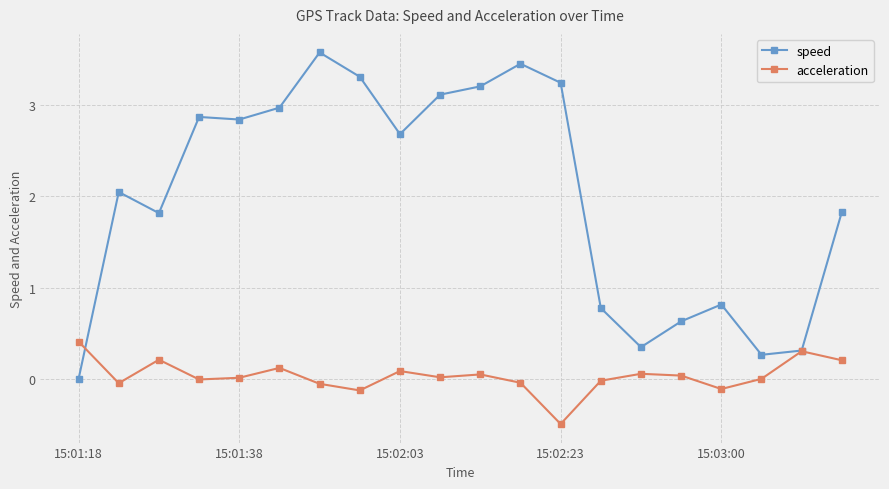

What is the value of the acceleration point at the 6th from the left?

0.1